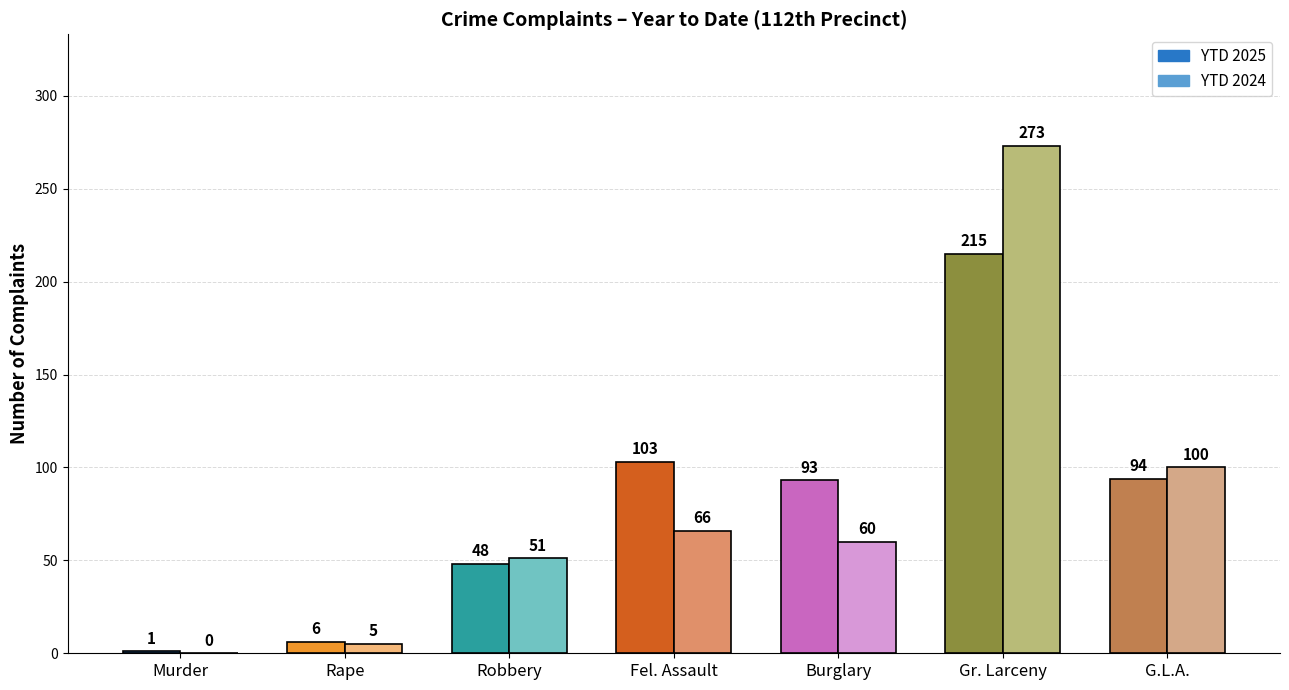

Is the value of YTD 2024 at Robbery greater than the value of YTD 2025 at Robbery?

Yes